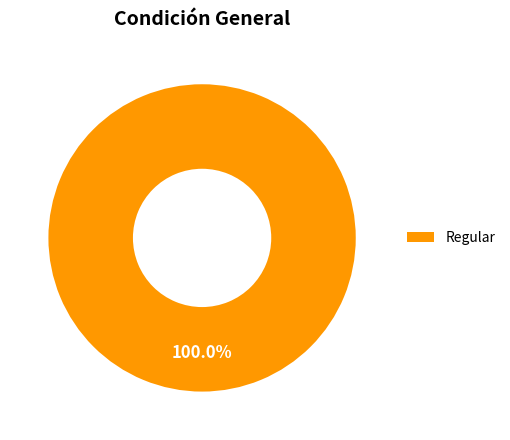

Is Regular the majority of the pie?

Yes